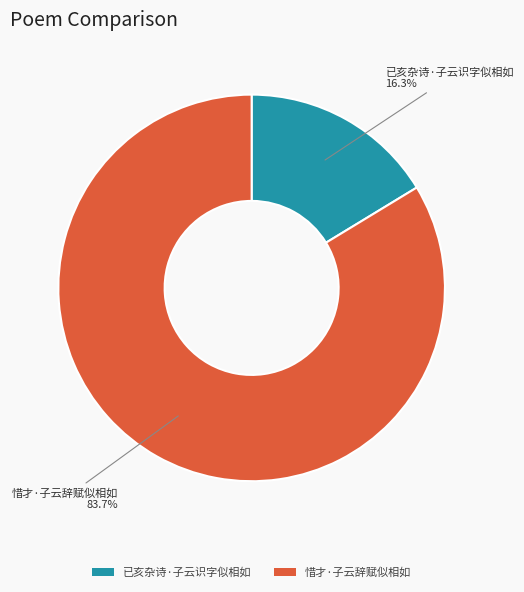

What percentage is the 已亥杂诗·子云识字似相如 slice, to the nearest percent?

16%